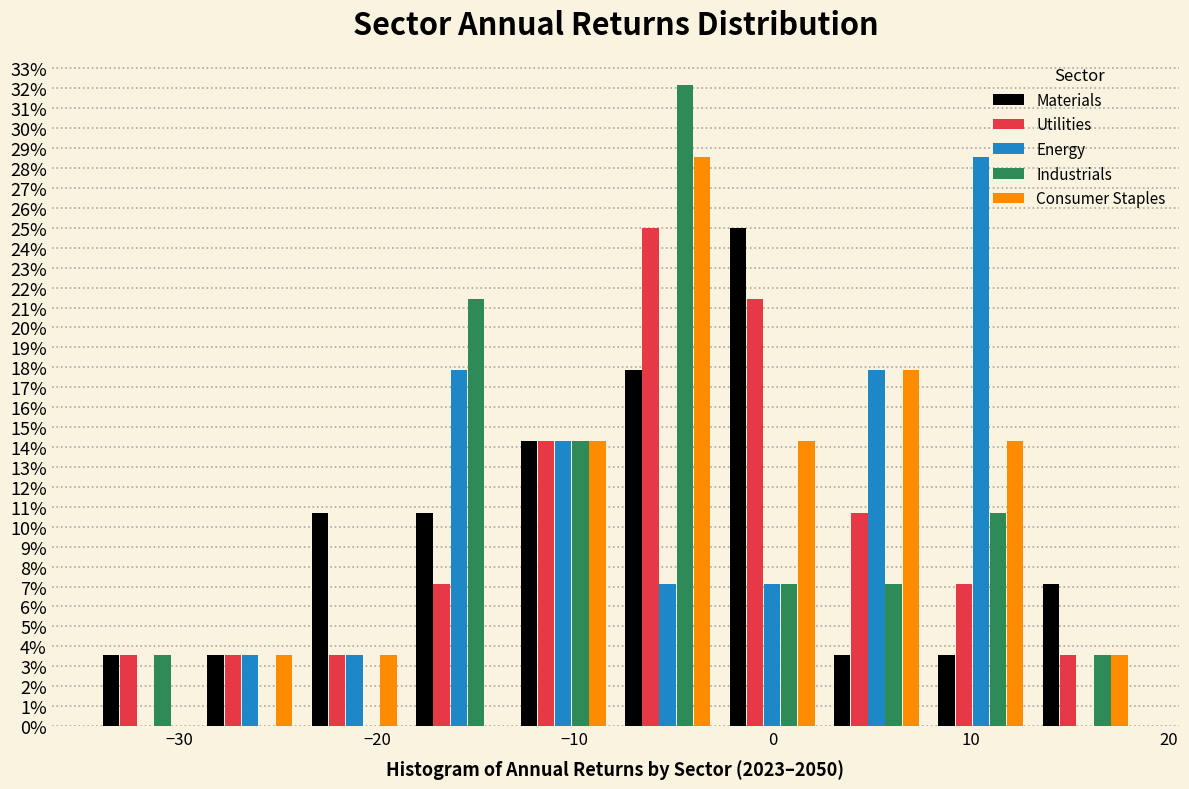

Reading left to right, list every range on the x-axis with the height of the bar of each series over it. Neither the bar edges nor the heights are printed on the chart, so give them approximately, as read against the axes.

-34 to -29: Materials=3.6	Utilities=3.6	Energy=0	Industrials=3.6	Consumer Staples=0
-29 to -24: Materials=3.6	Utilities=3.6	Energy=3.6	Industrials=0	Consumer Staples=3.6
-24 to -19: Materials=10.7	Utilities=3.6	Energy=3.6	Industrials=0	Consumer Staples=3.6
-19 to -13: Materials=10.7	Utilities=7.1	Energy=17.9	Industrials=21.4	Consumer Staples=0
-13 to -8: Materials=14.3	Utilities=14.3	Energy=14.3	Industrials=14.3	Consumer Staples=14.3
-8 to -3: Materials=17.9	Utilities=25.0	Energy=7.1	Industrials=32.1	Consumer Staples=28.6
-3 to 3: Materials=25.0	Utilities=21.4	Energy=7.1	Industrials=7.1	Consumer Staples=14.3
3 to 8: Materials=3.6	Utilities=10.7	Energy=17.9	Industrials=7.1	Consumer Staples=17.9
8 to 13: Materials=3.6	Utilities=7.1	Energy=28.6	Industrials=10.7	Consumer Staples=14.3
13 to 18: Materials=7.1	Utilities=3.6	Energy=0	Industrials=3.6	Consumer Staples=3.6